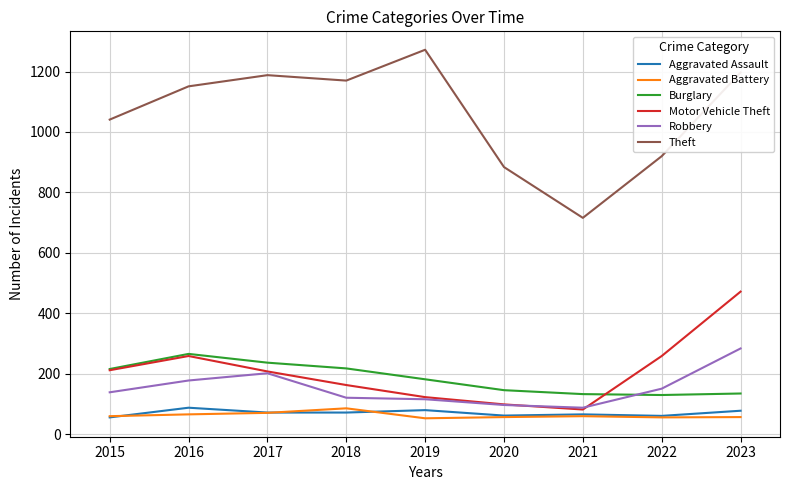

What is the greatest value displayed?

1272